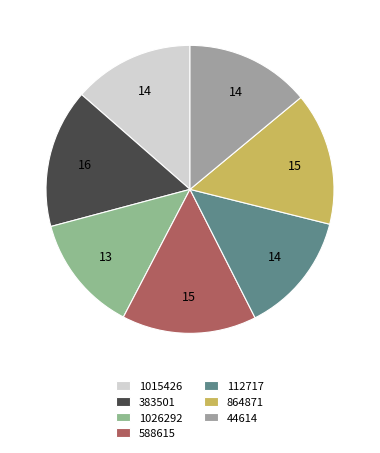

Count the number of slices in the pie.

7